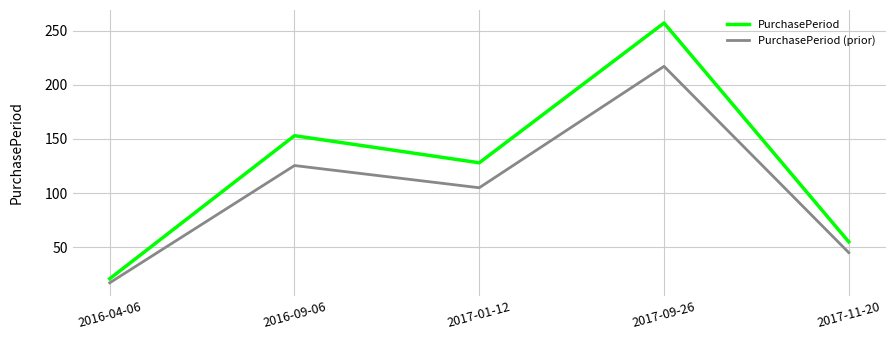

Reading left to right, list all the values displayed in this chart.

PurchasePeriod: 21.0	153.0	128.0	257.0	55.0
PurchasePeriod (prior): 17.2	125.5	105.0	217.0	45.1